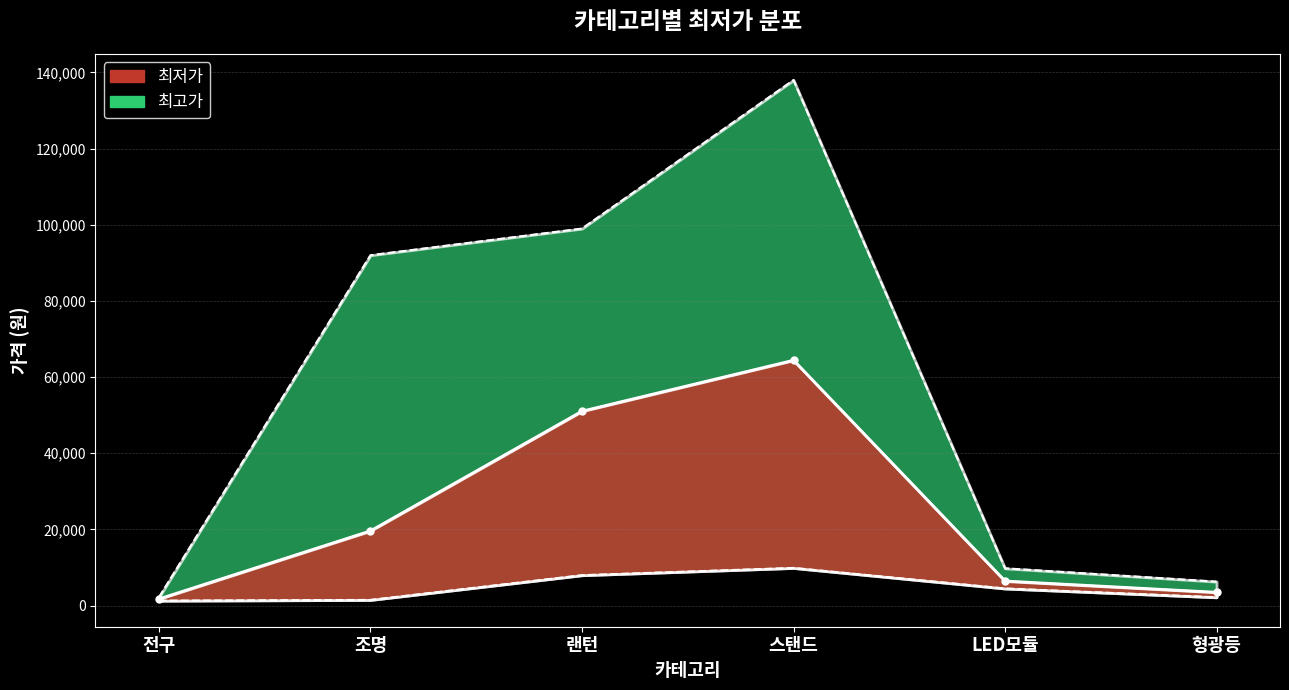

What is the difference between the maximum and minimum values?

62663